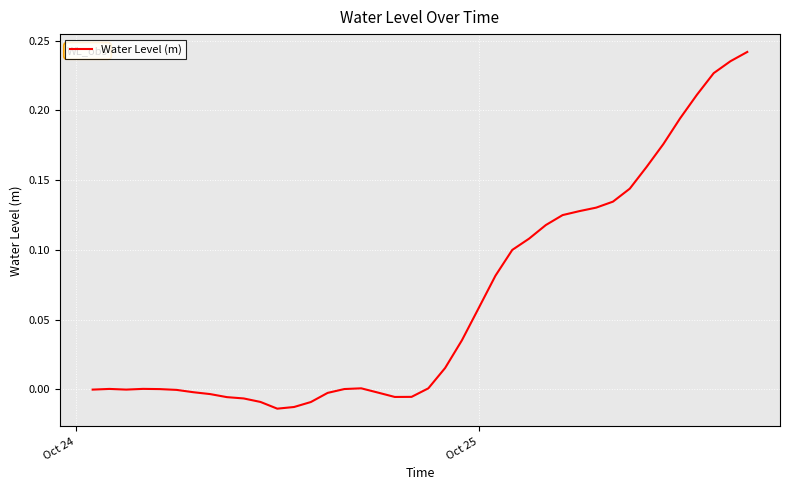

What is the difference between the maximum and minimum values?

0.3